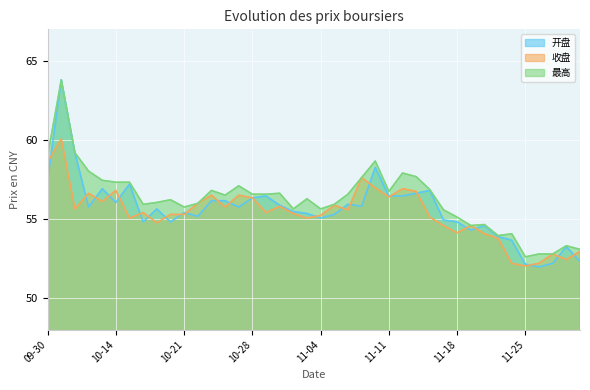

How many data points does each series have?

40